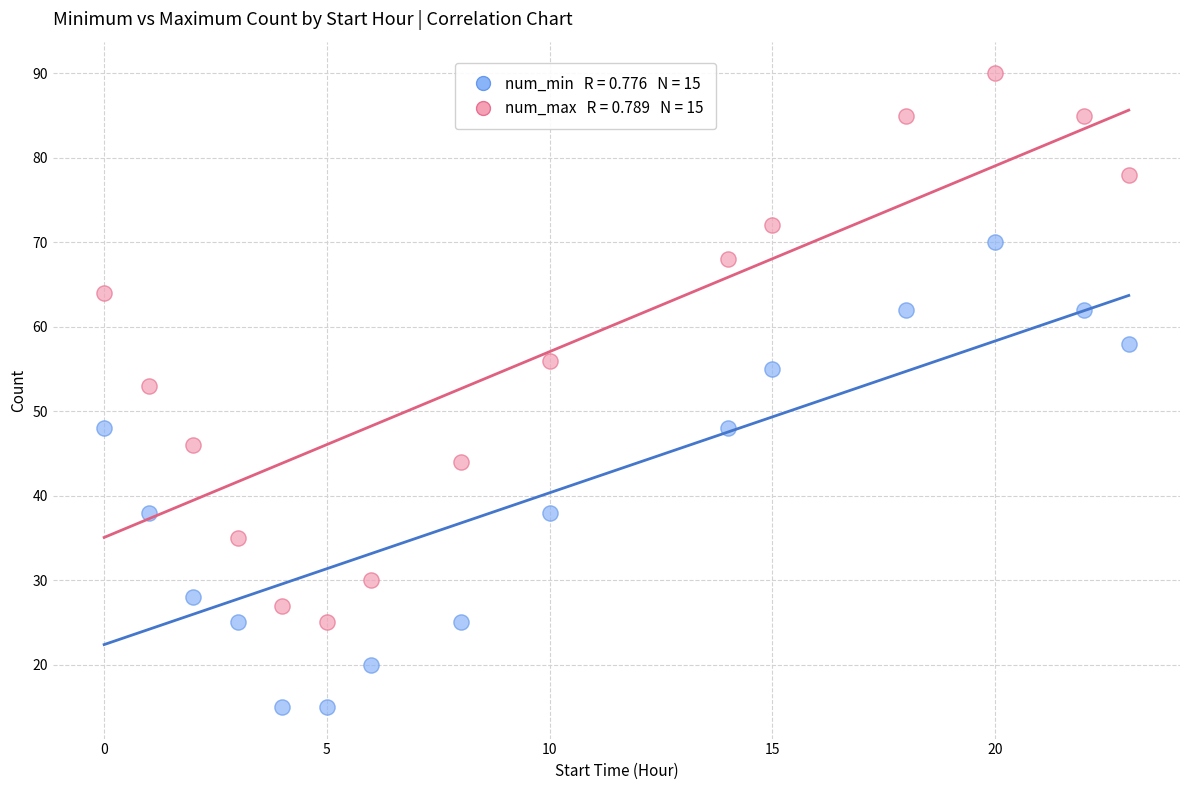

Across all data points, what is the range of Y values (max minus min)?

75